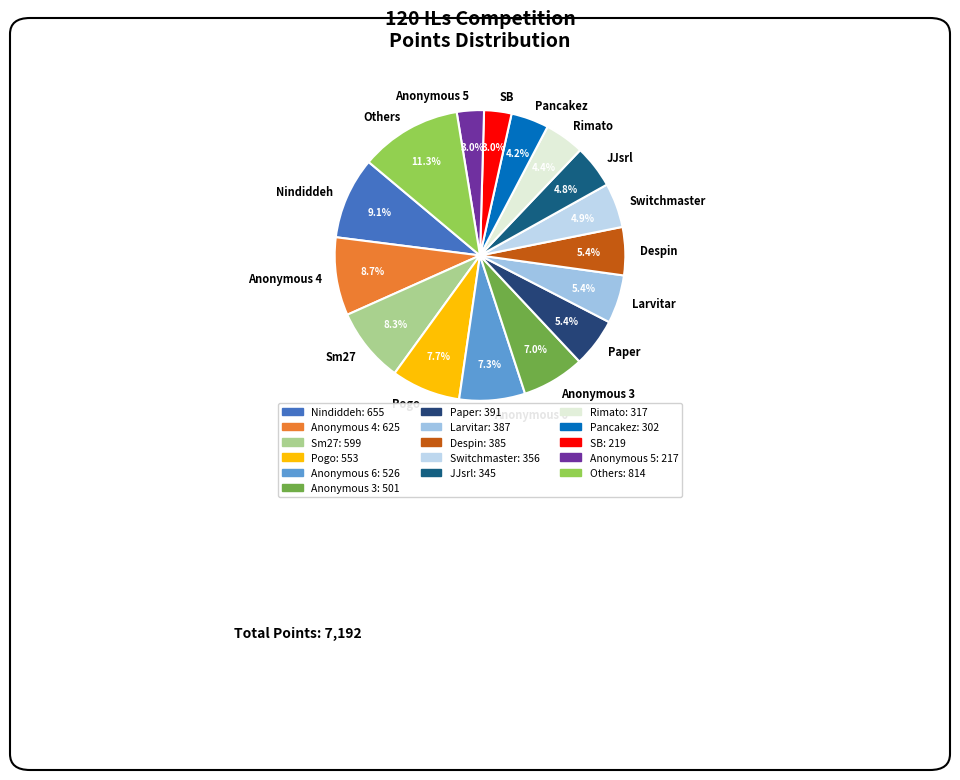

Which category has the biggest portion of the pie?

Others